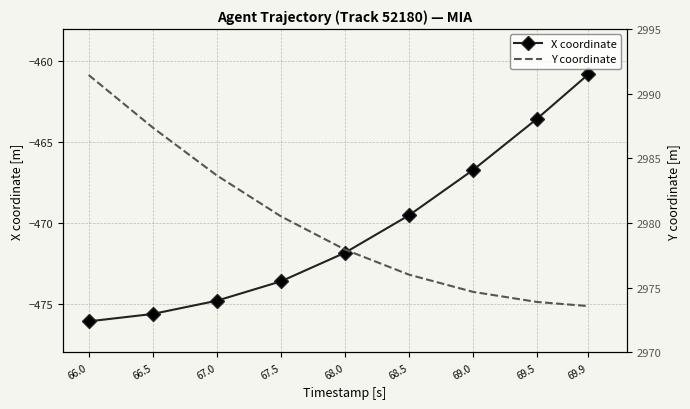

At which category is the sum across all series the highest?

66.0